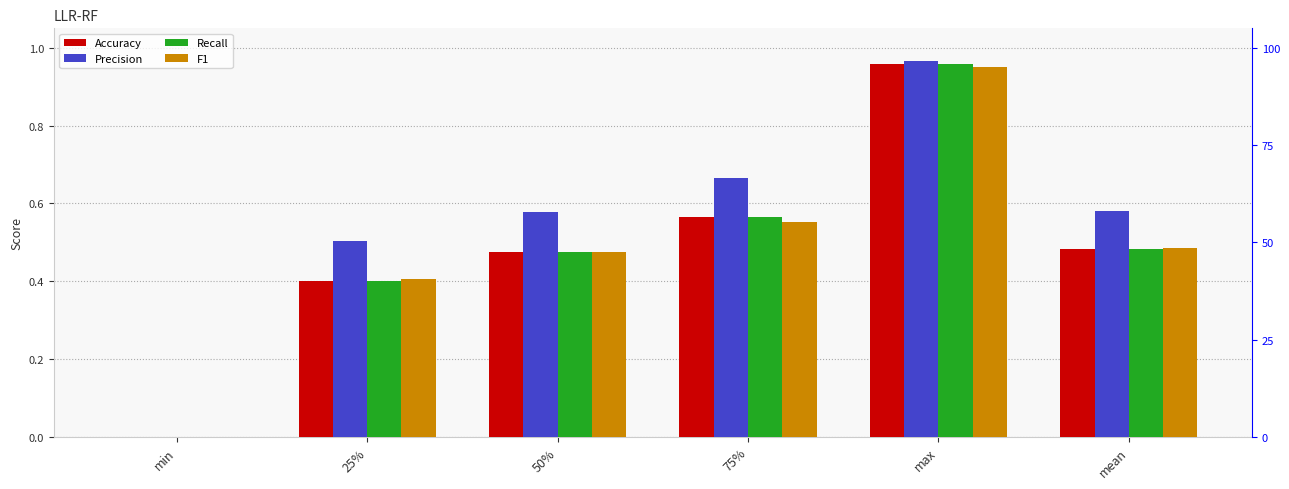

Rank the categories by Accuracy value from lowest to highest.

min, 25%, 50%, mean, 75%, max